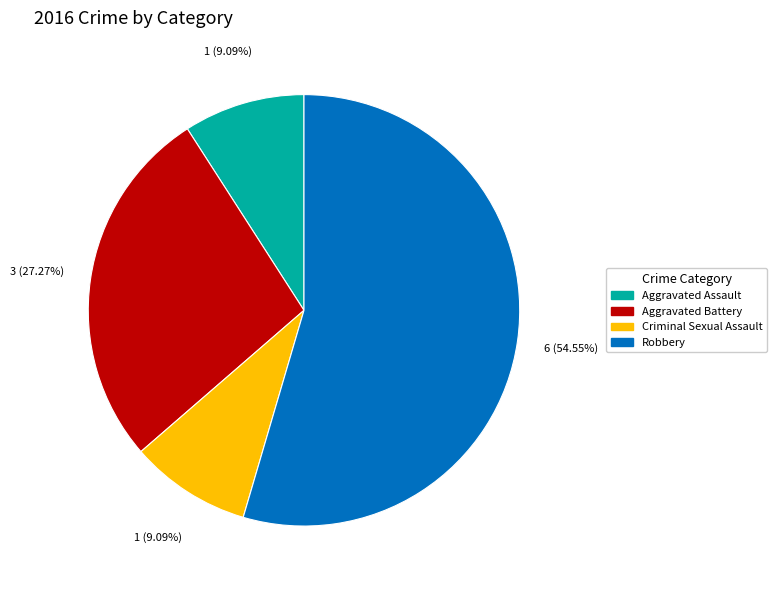

To the nearest percent, what portion does Aggravated Battery represent?

27%